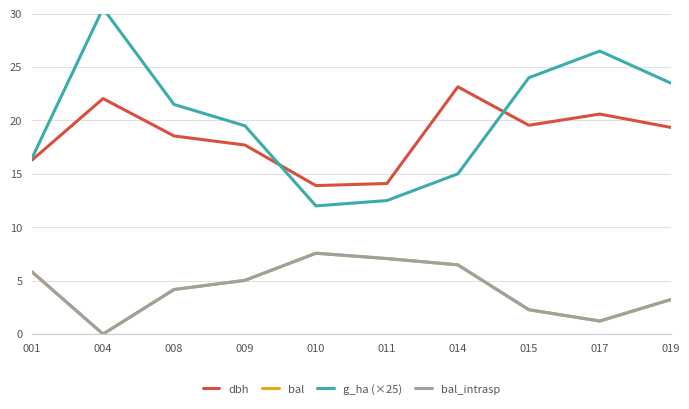

True or false: bal_intrasp and bal cross at least once.

False